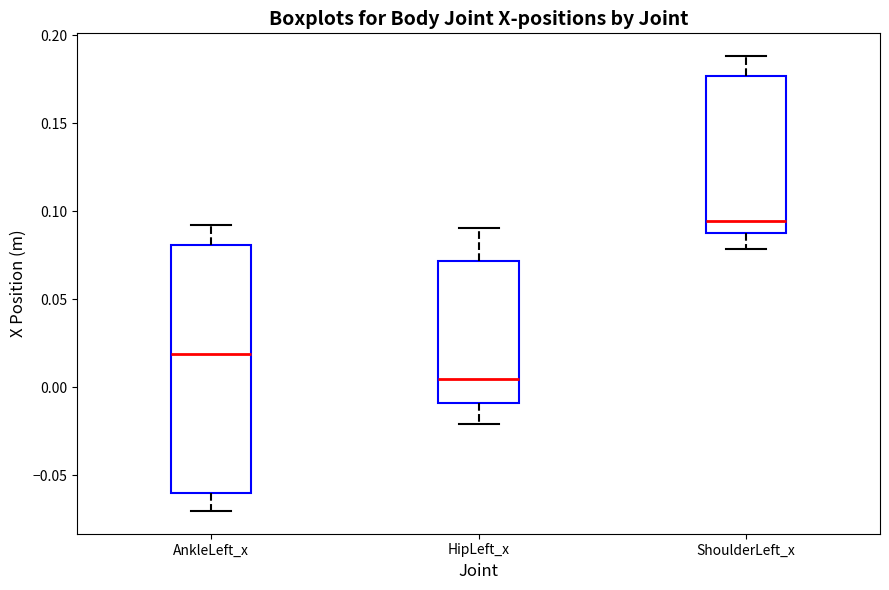

Reading left to right, read every box against the y-axis: the position of its median line, the range the box covers, and the ends of its whiskers. The values are not printed on the chart, so give them approximately, as read against the axis.

AnkleLeft_x: median 0.020, box -0.060 to 0.080, whiskers -0.070 to 0.090
HipLeft_x: median 0.005, box -0.010 to 0.070, whiskers -0.020 to 0.090
ShoulderLeft_x: median 0.095, box 0.090 to 0.175, whiskers 0.080 to 0.190